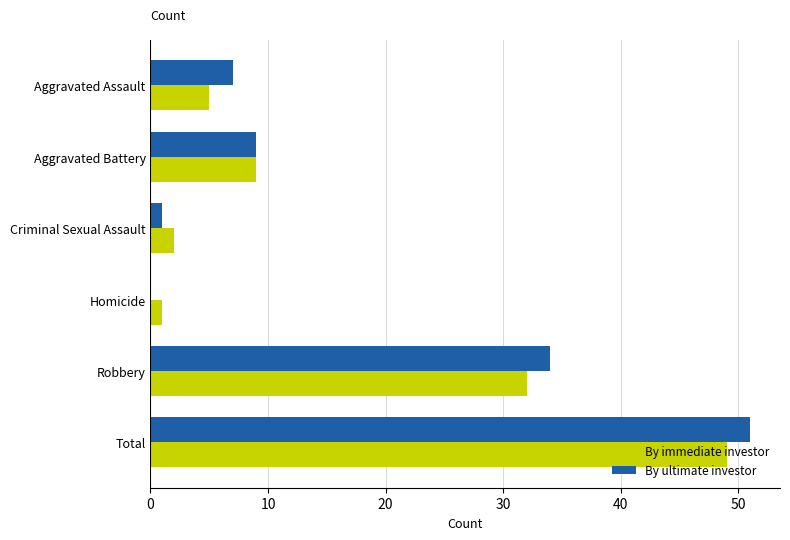

Which series has the widest spread of values?

By ultimate investor